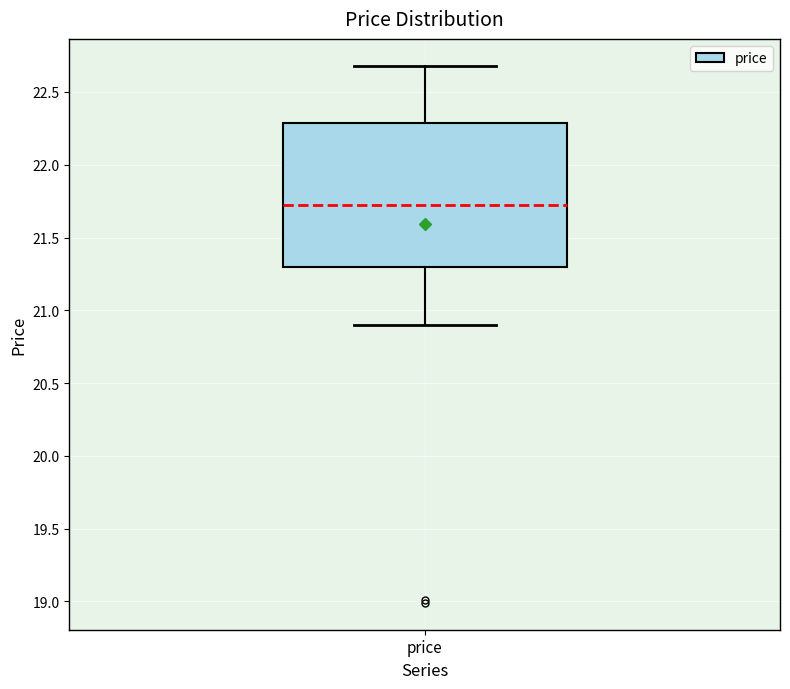

Transcribe this box plot: give where the median line is, the range the box spans, and where the two whiskers end, as read against the y-axis. The values are not printed on the chart, so give them approximately, as read against the axis.

median 21.7, box 21.3 to 22.3, whiskers 20.9 to 22.7